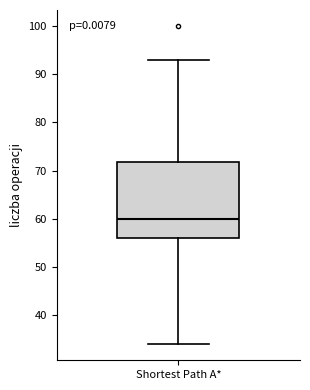

Where does the median line of the box for Shortest Path A* sit on the y-axis? The values are not printed on the chart, so give them approximately, as read against the axis.

60